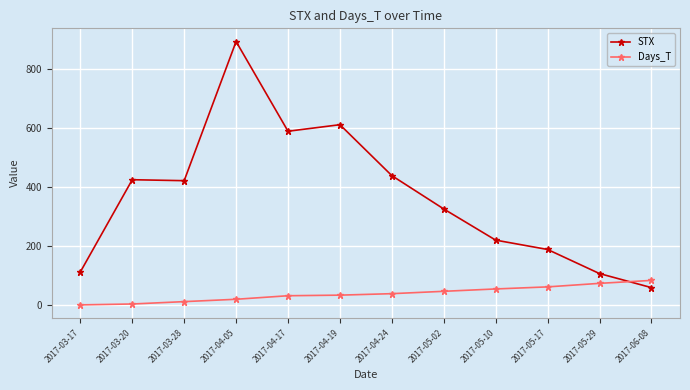

Which series ends up on top after the final intersection of Days_T and STX?

Days_T